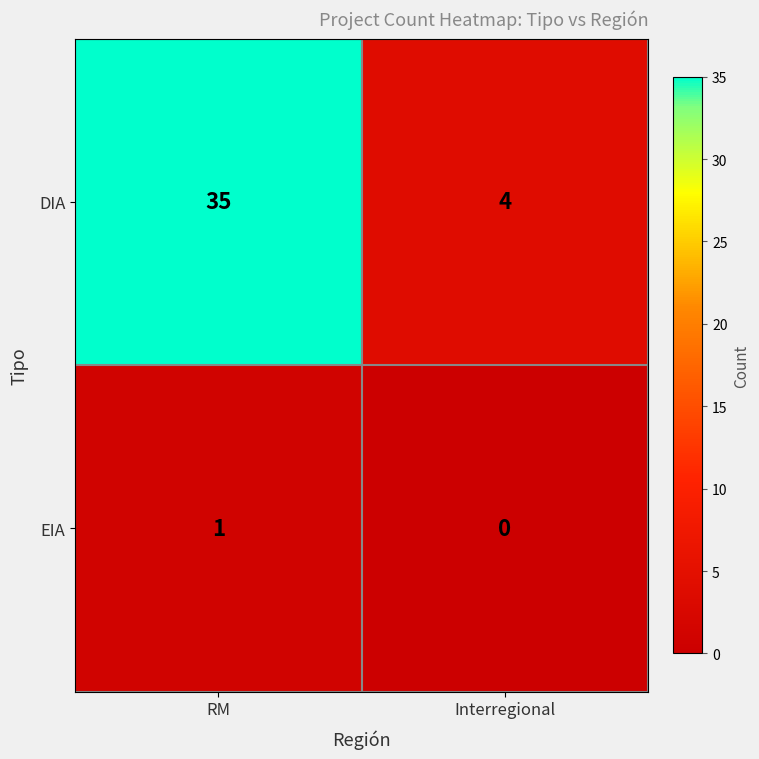

List the series in order of their overall mean, highest first.

DIA, EIA